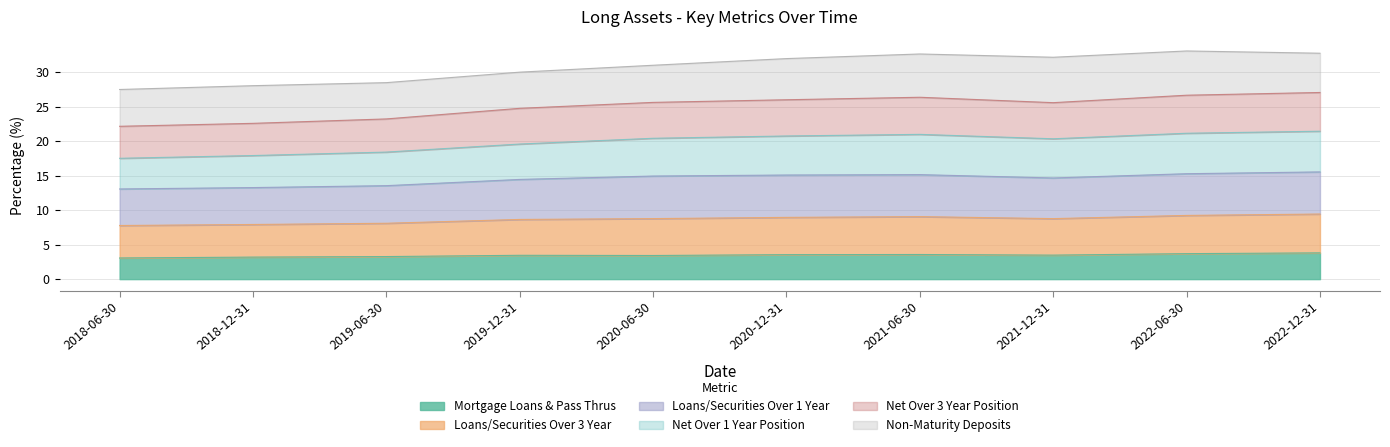

At which category does Net Over 3 Year Position reach its first local peak?

2021-06-30